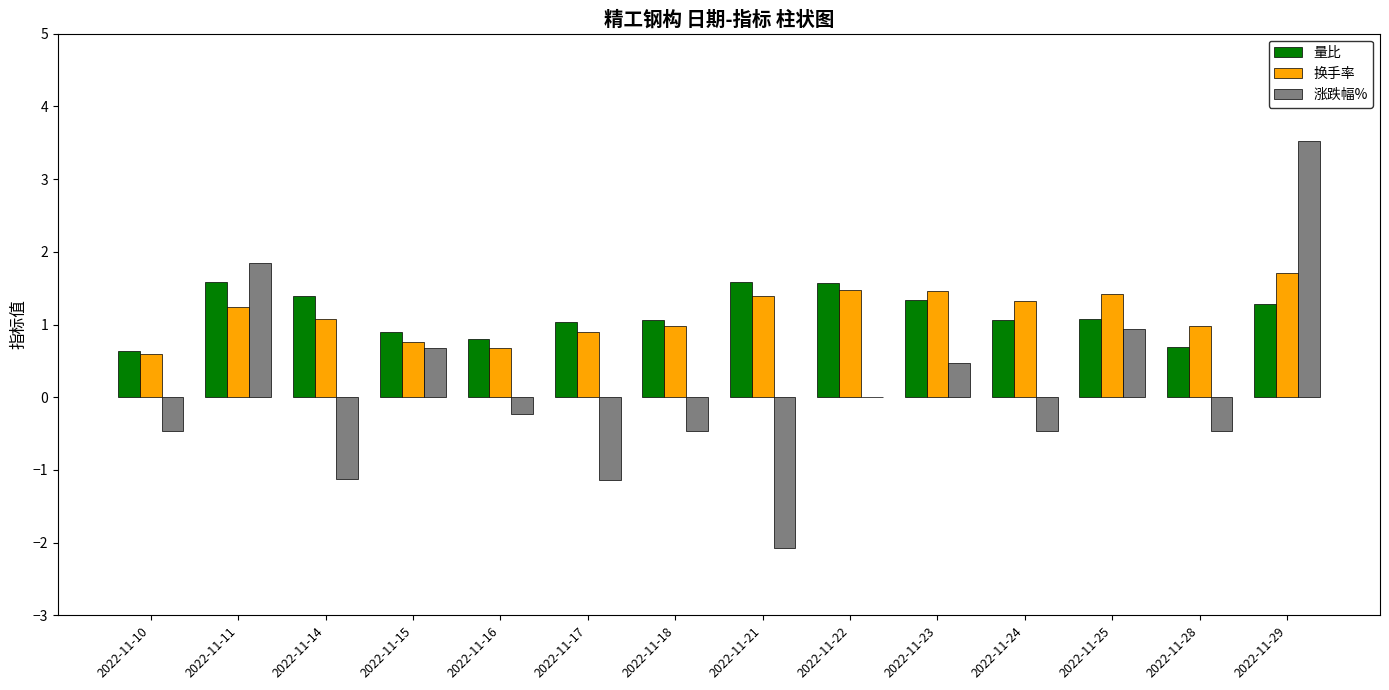

How many data points does each series have?

14